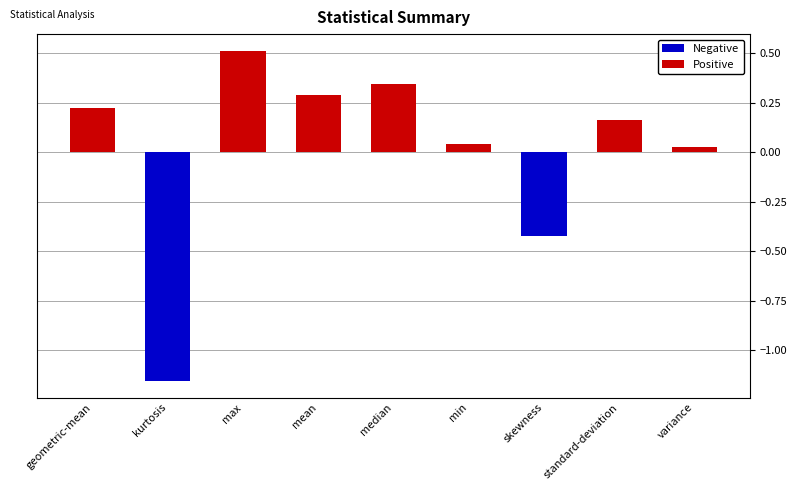

What is the greatest value displayed?

0.5